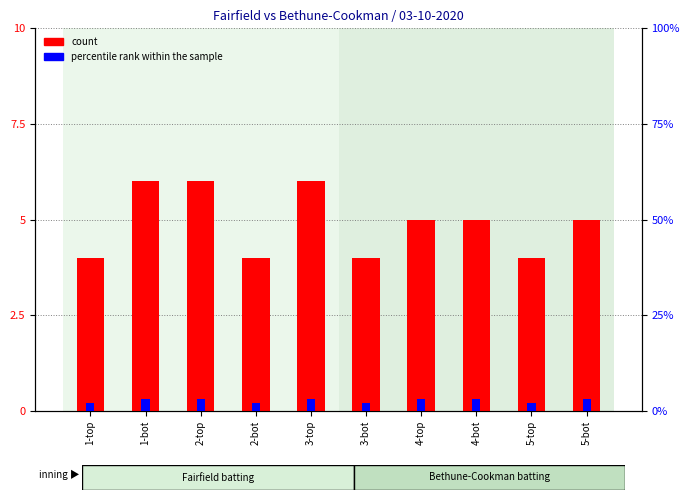

Which label corresponds to the largest value in the chart?

1-bot